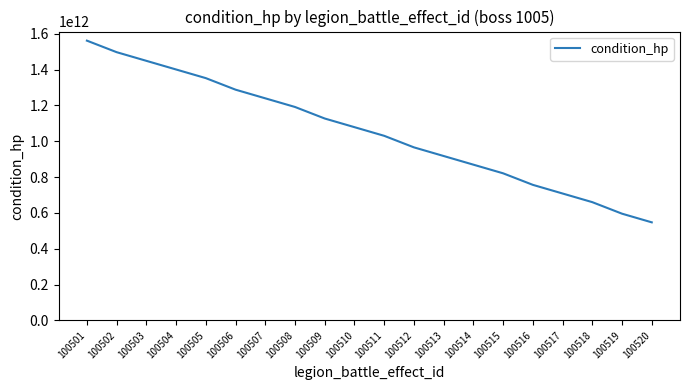

What value does the data have at 100514, to the nearest 50?

869400000000